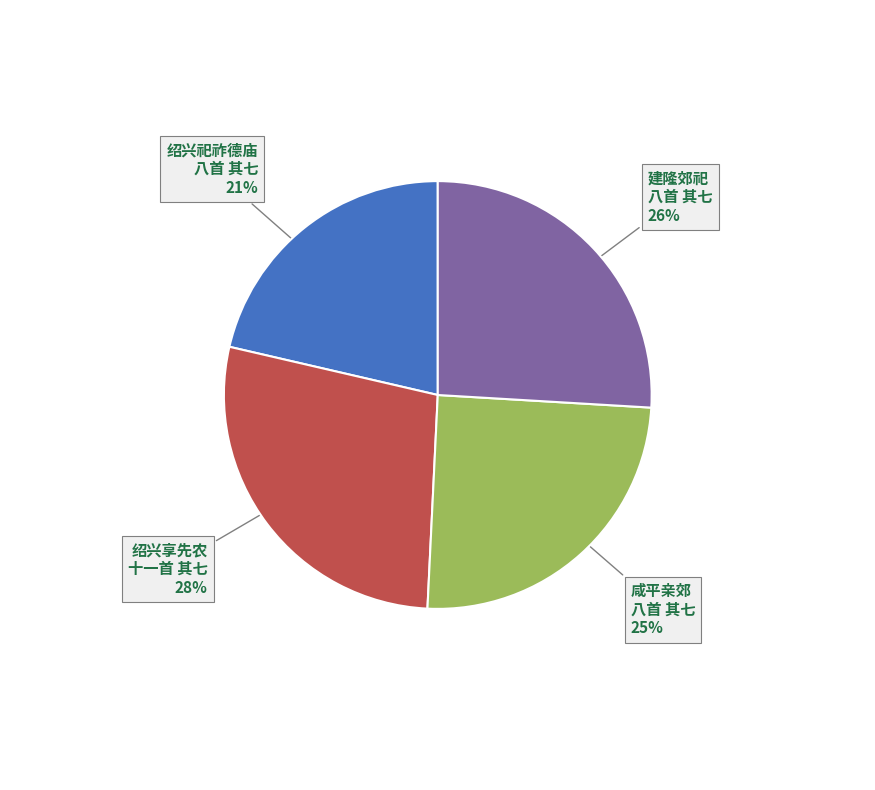

To the nearest percent, what is the difference between the 建隆郊祀 八首 其七 and 绍兴祀祚德庙 八首 其七 slice percentages?

5%